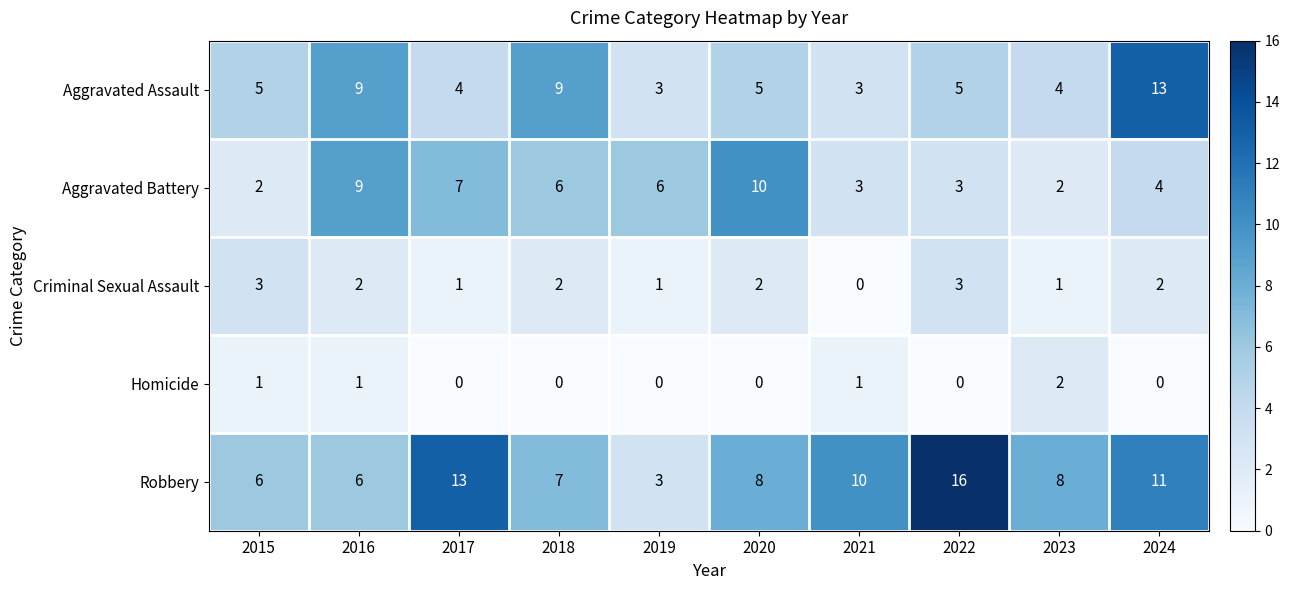

What is the minimum value for Aggravated Assault?

3